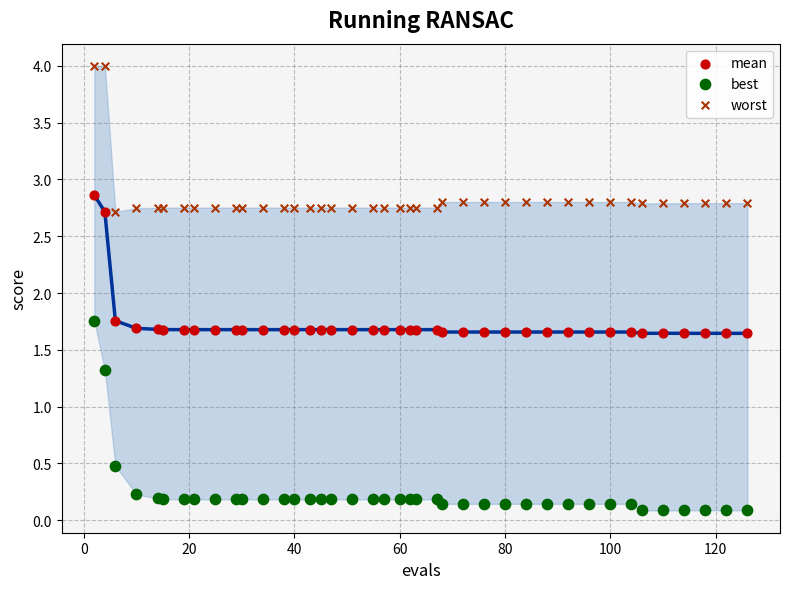

Which series reaches the maximum Y coordinate?

worst